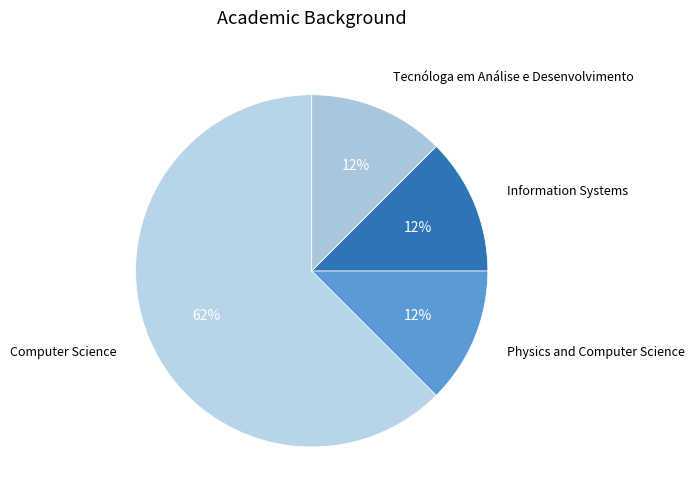

Approximately how many times larger is the value at Tecnóloga em Análise e Desenvolvimento compared to Computer Science?

0.2